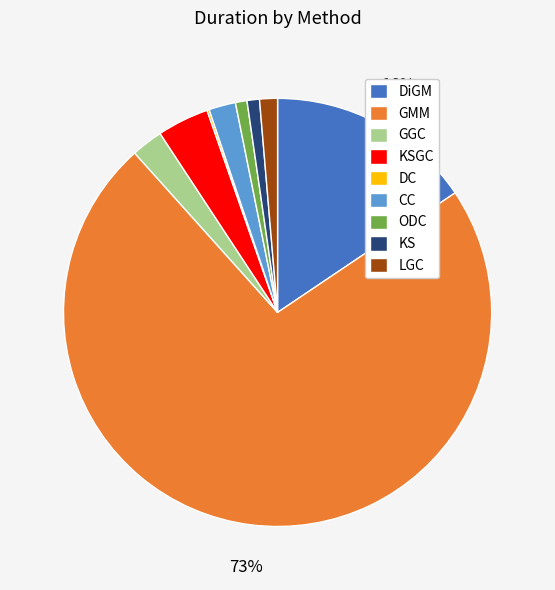

True or false: DiGM accounts for 16% of the total.

True